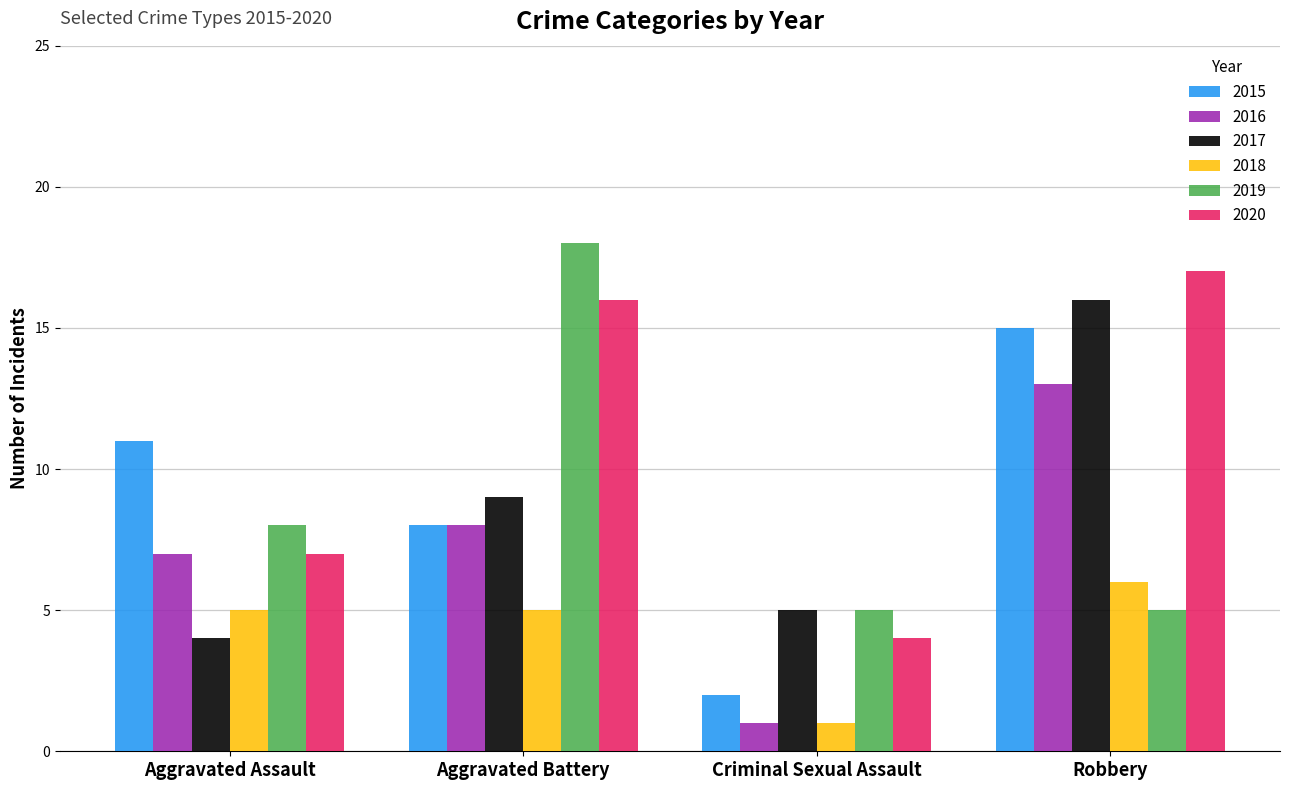

List the labels in order of 2015 value, largest first.

Robbery, Aggravated Assault, Aggravated Battery, Criminal Sexual Assault